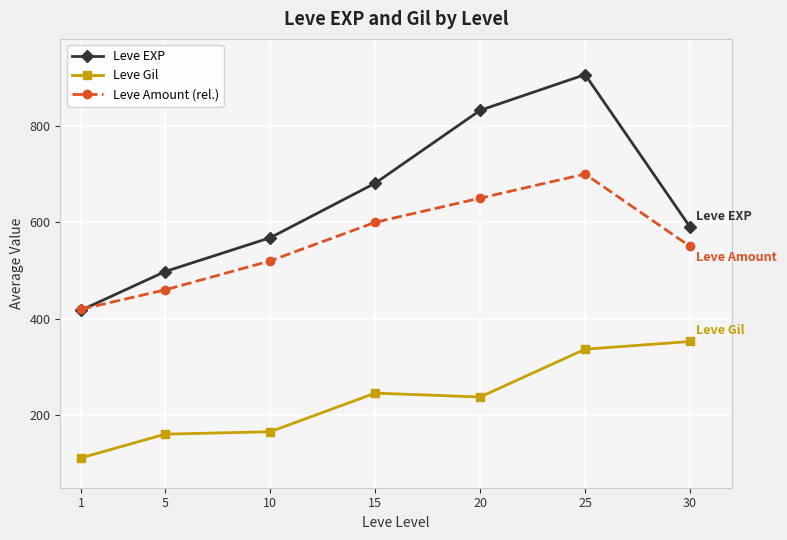

Reading left to right, extract all data points from this chart.

Leve EXP: 1=418	5=498	10=568	15=681	20=832	25=906	30=590
Leve Gil: 1=112	5=161	10=166	15=246	20=238	25=337	30=353
Leve Amount (rel.): 1=420	5=460	10=520	15=600	20=650	25=700	30=550